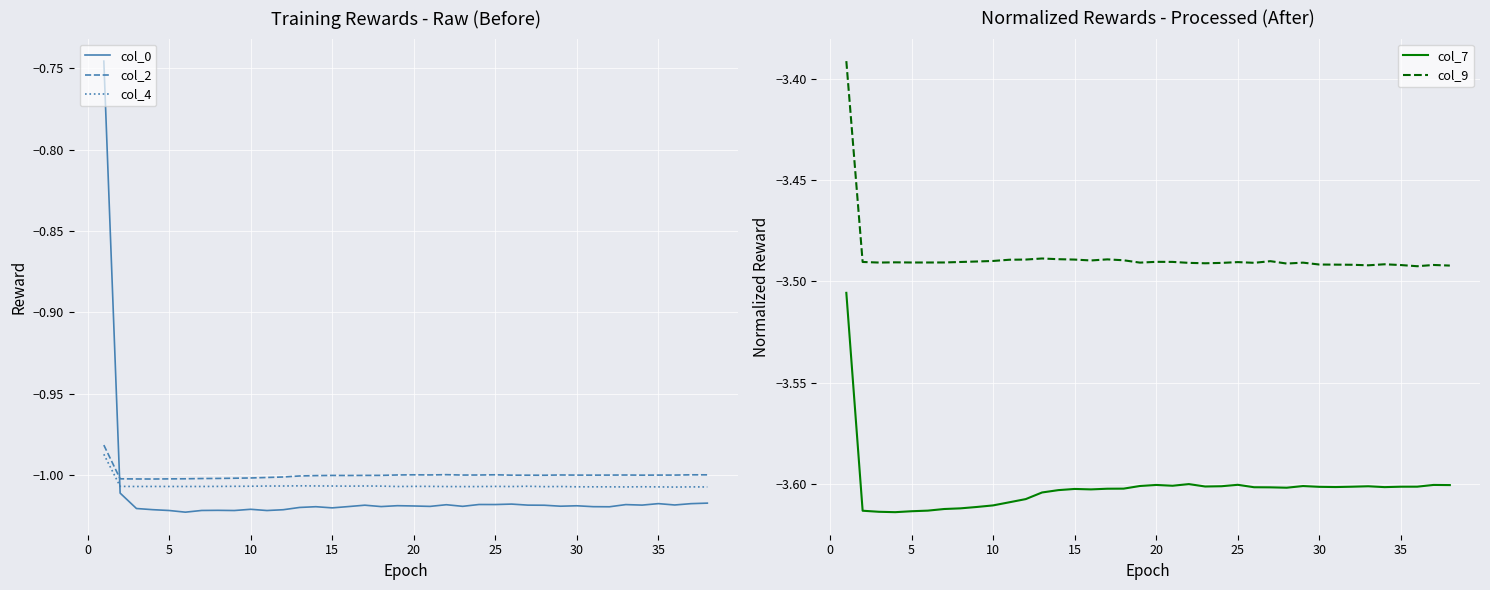

What is the maximum value shown in the chart?

-0.7